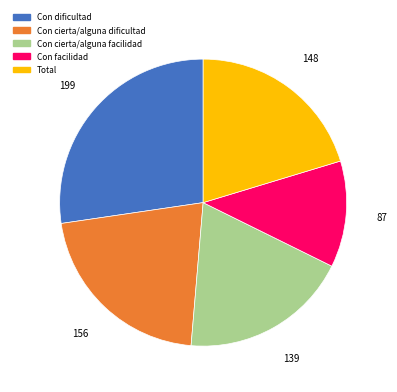

Does Total represent more than half of the total?

No